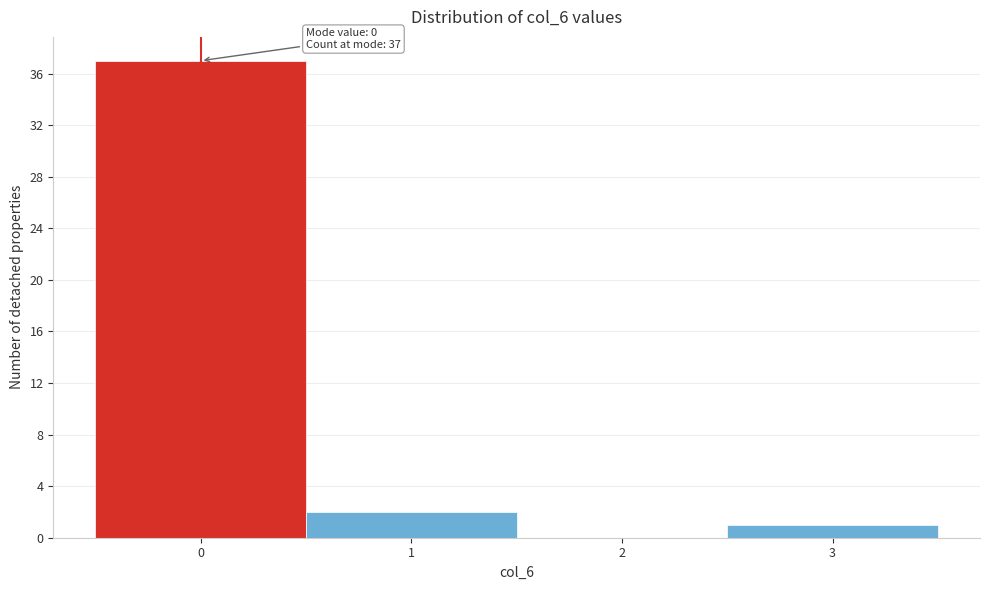

Reading right to left, transcribe all the data shown in this chart.

3=1	2=0	1=2	0=37